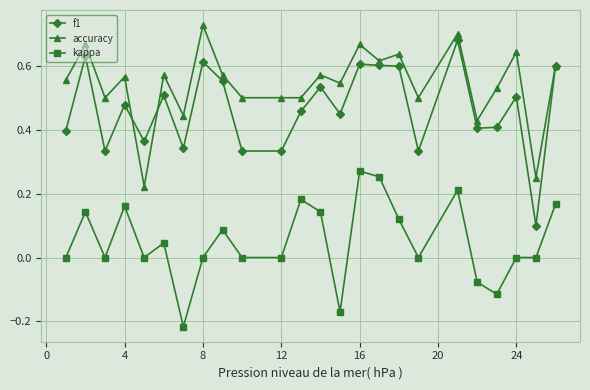

Which series has the largest total across all categories?

accuracy